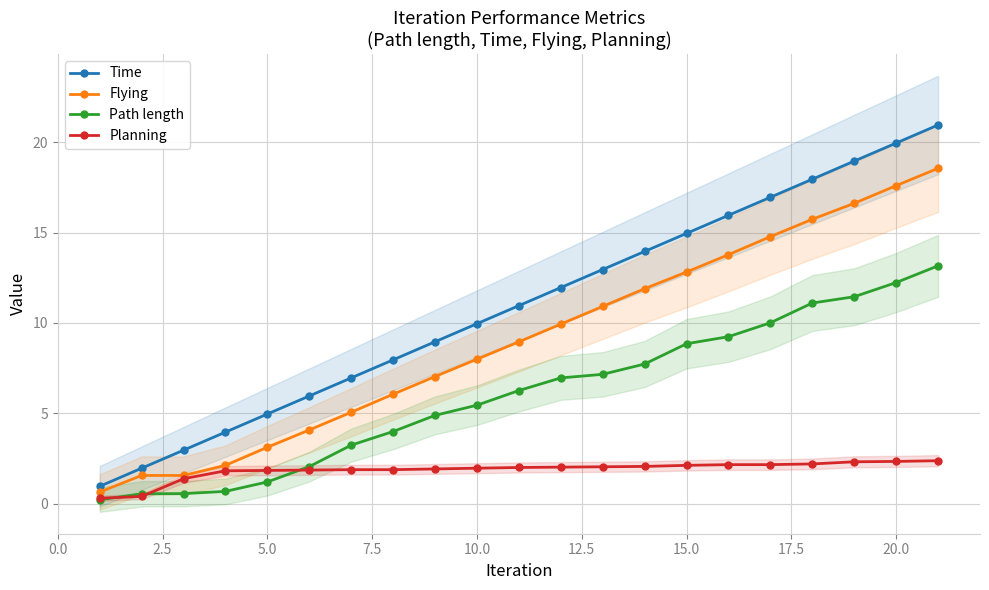

The value of Time at 15.0 is 26.3. True or false?

False